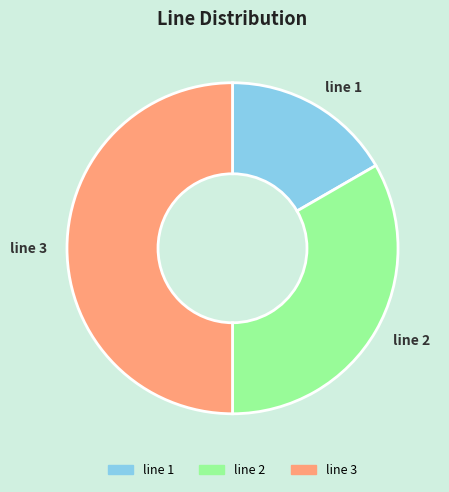

Rank the categories by value from lowest to highest.

line 1, line 2, line 3